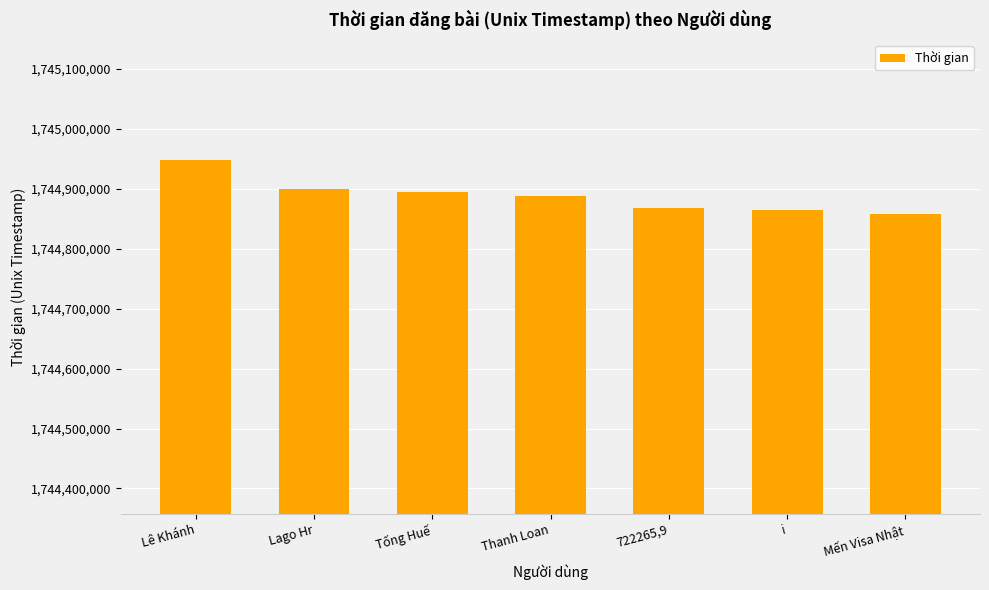

Does the chart contain stacked bars?

No